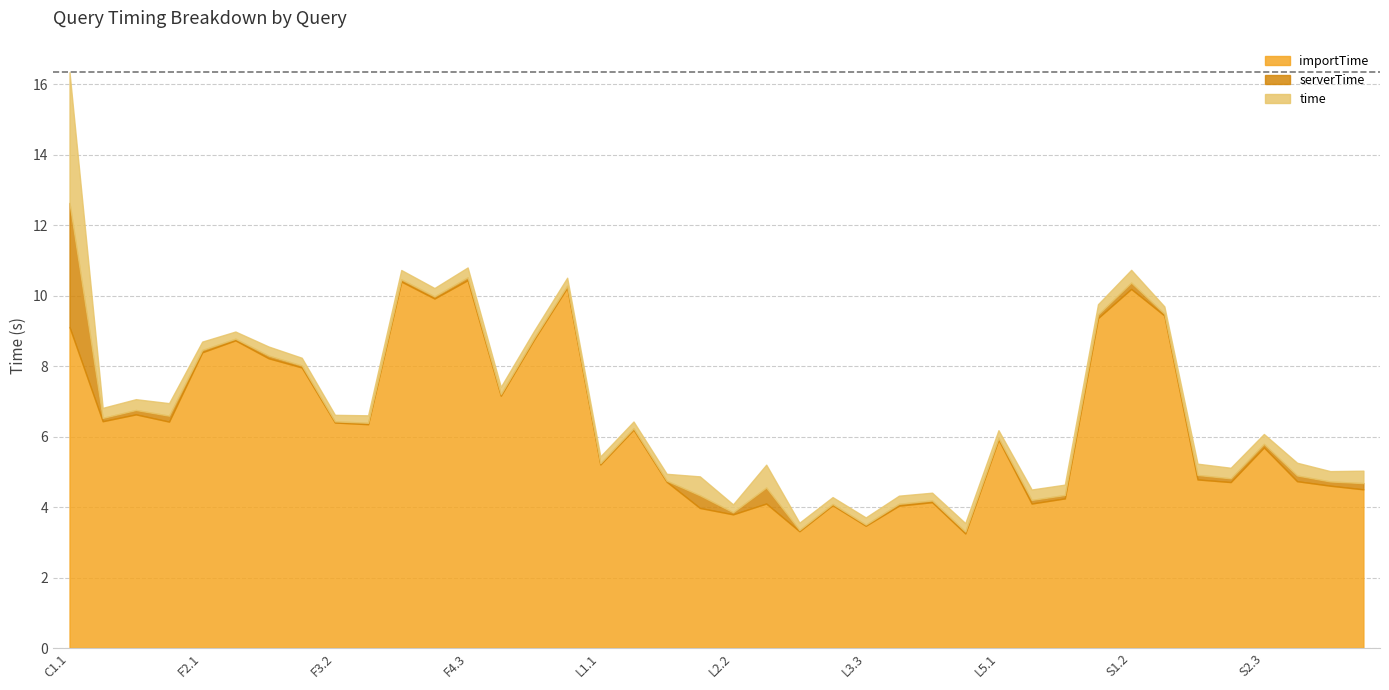

What value does the importTime series have at F2.2?

8.7